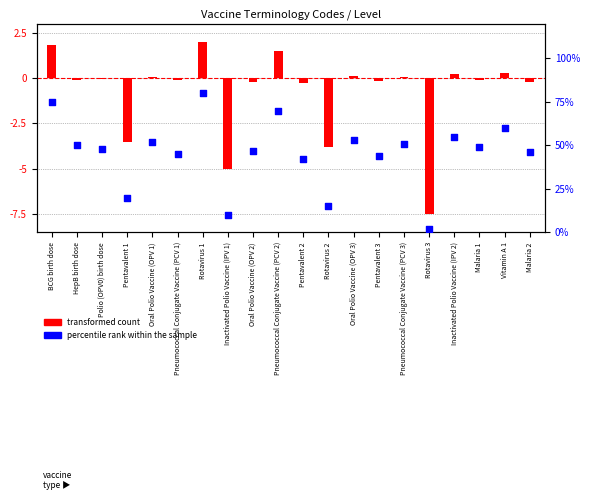

What are all the series names shown in the legend?

transformed count, percentile rank within the sample